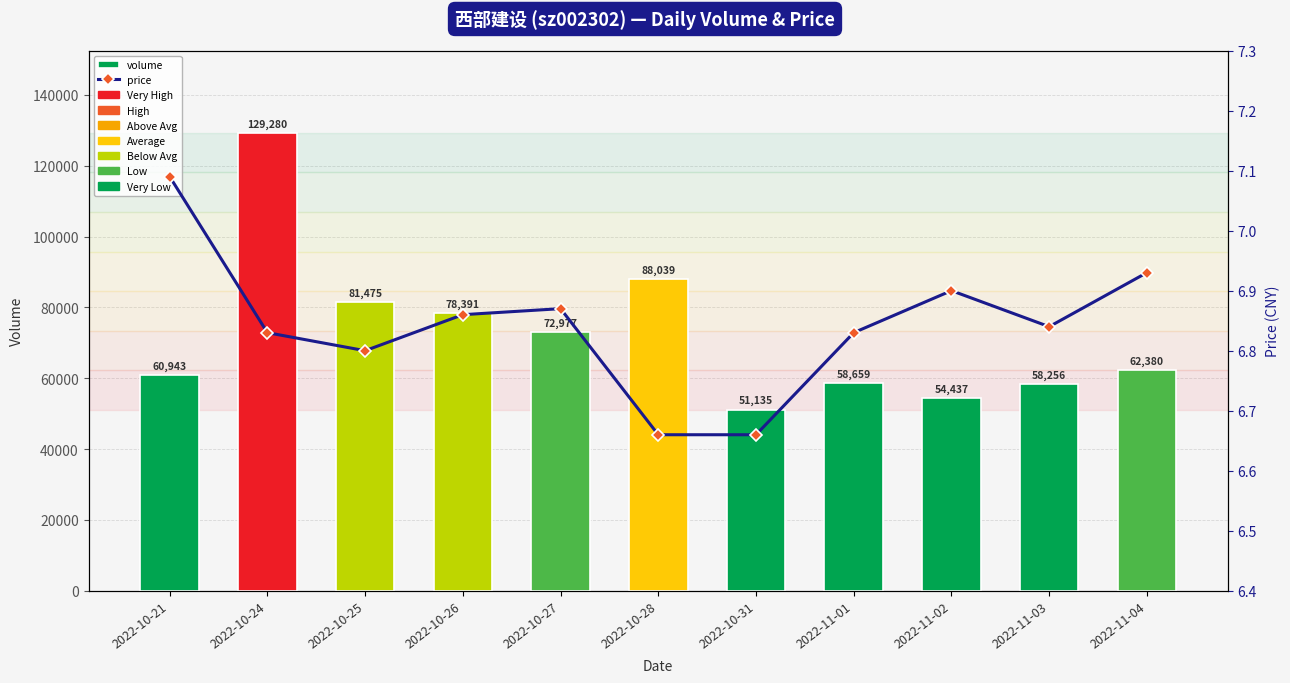

Reading left to right, transcribe all the data shown in this chart.

volume: 60943.0	129280.0	81475.0	78391.0	72977.0	88039.0	51135.0	58659.0	54437.0	58256.0	62380.0
price: 7.1	6.8	6.8	6.9	6.9	6.7	6.7	6.8	6.9	6.8	6.9